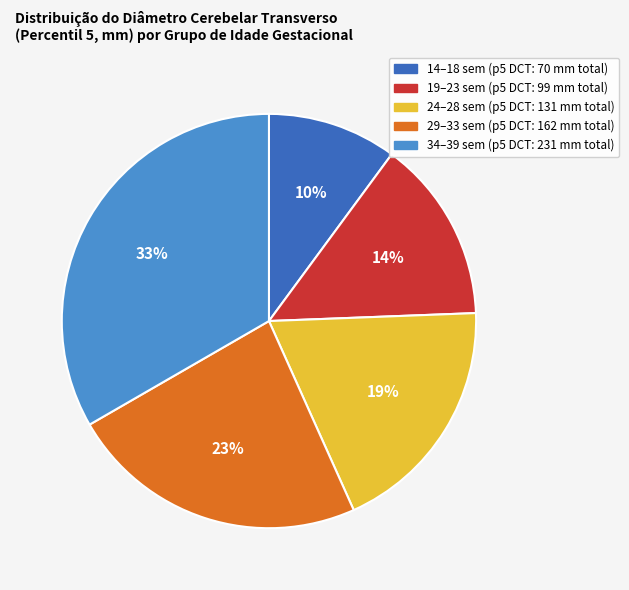

Does any single category account for the majority?

No